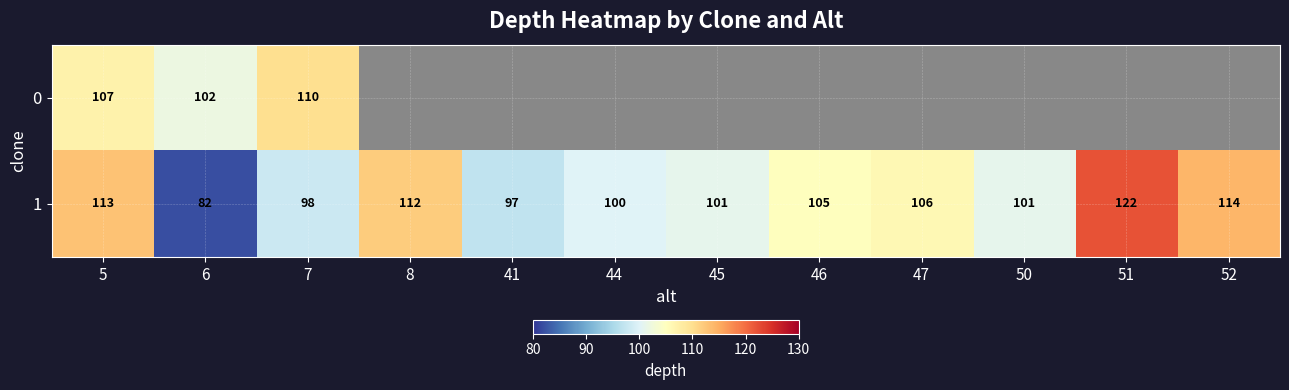

True or false: 1 has a value of 101 at 50.

True